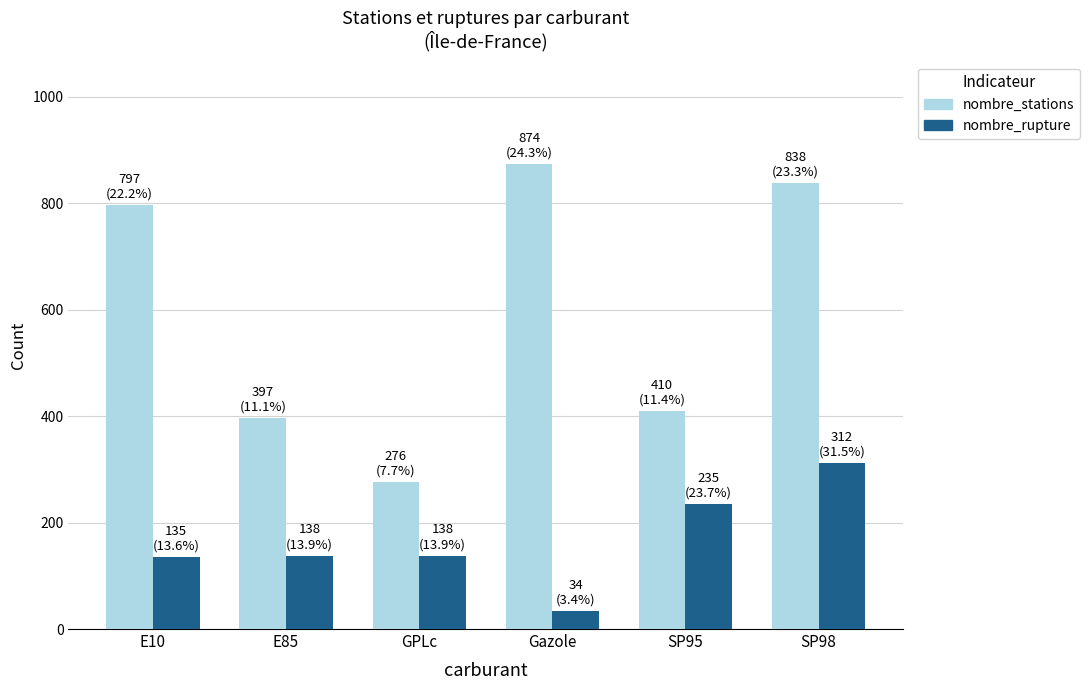

At how many categories does at least one series exceed 63?

6